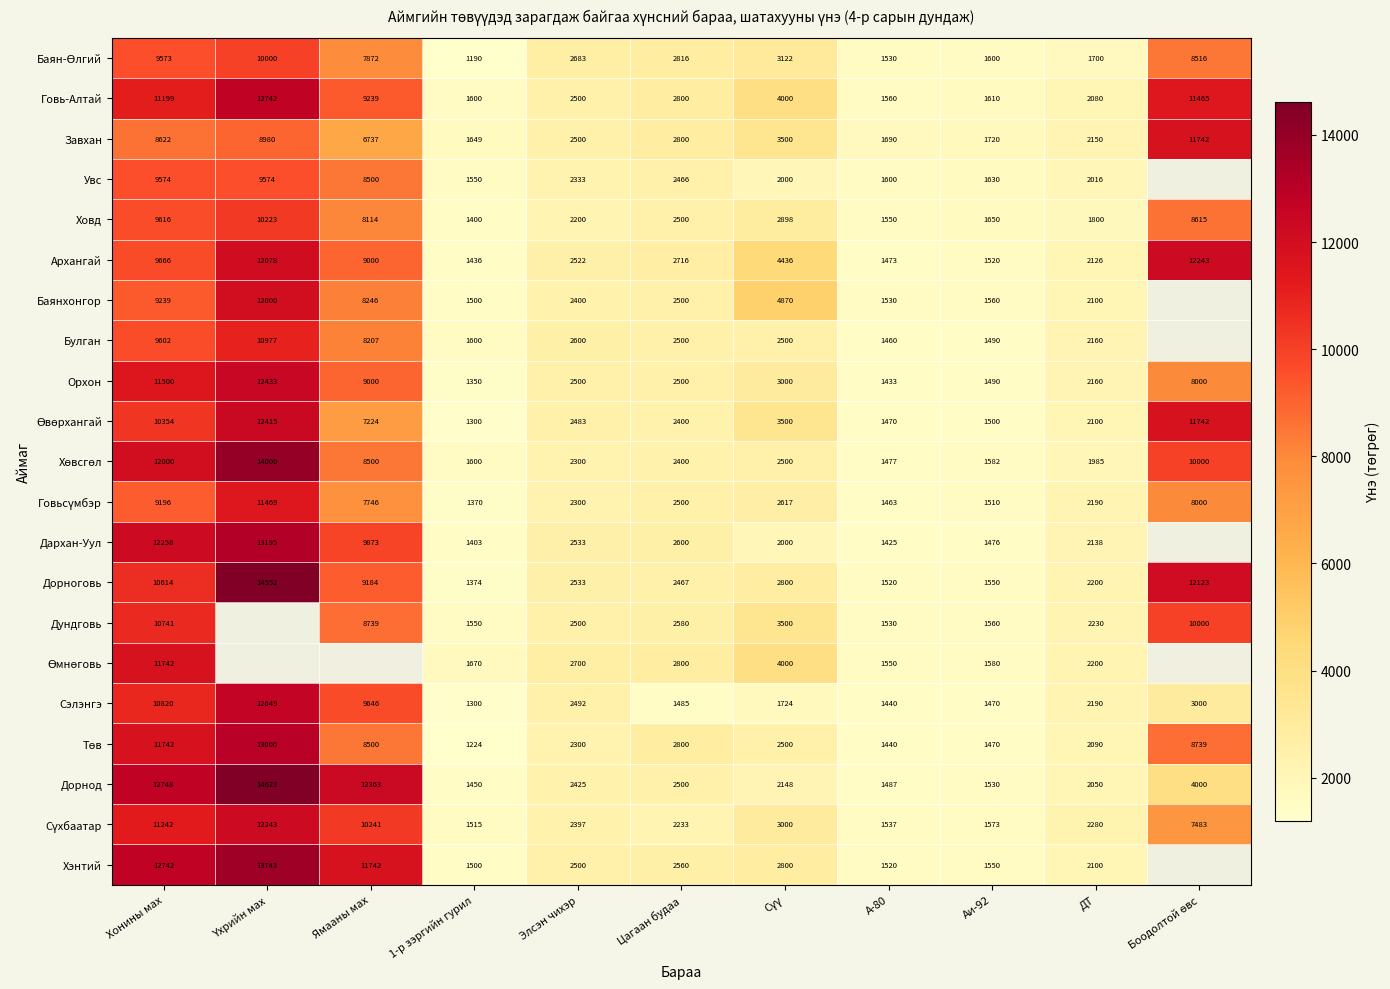

What is the sum of the Төв values at 1-р зэргийн гурил and Хонины мах?

12966.0